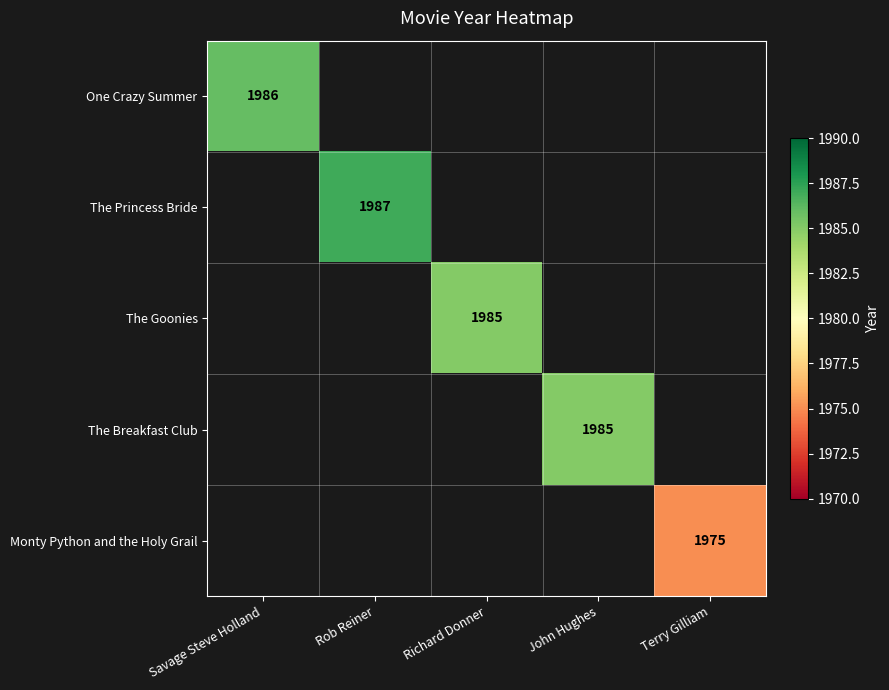

Is it true that Monty Python and the Holy Grail equals 2989 at Terry Gilliam?

False